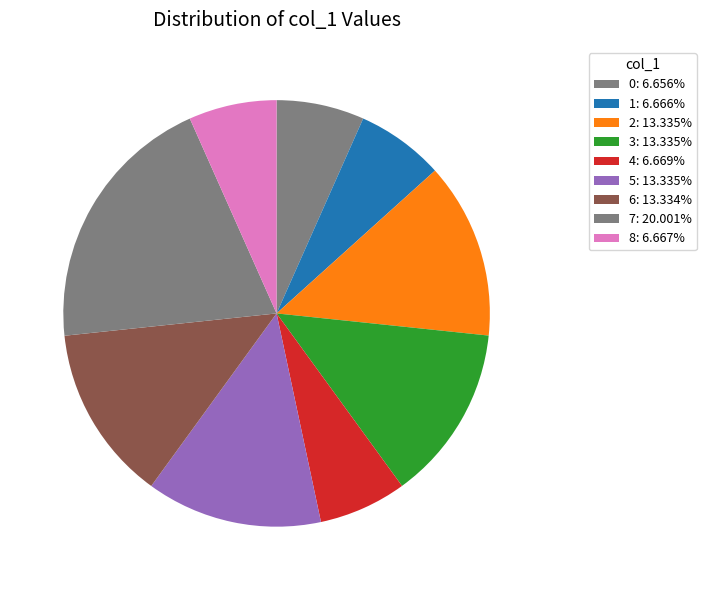

How many segments does this pie chart have?

9